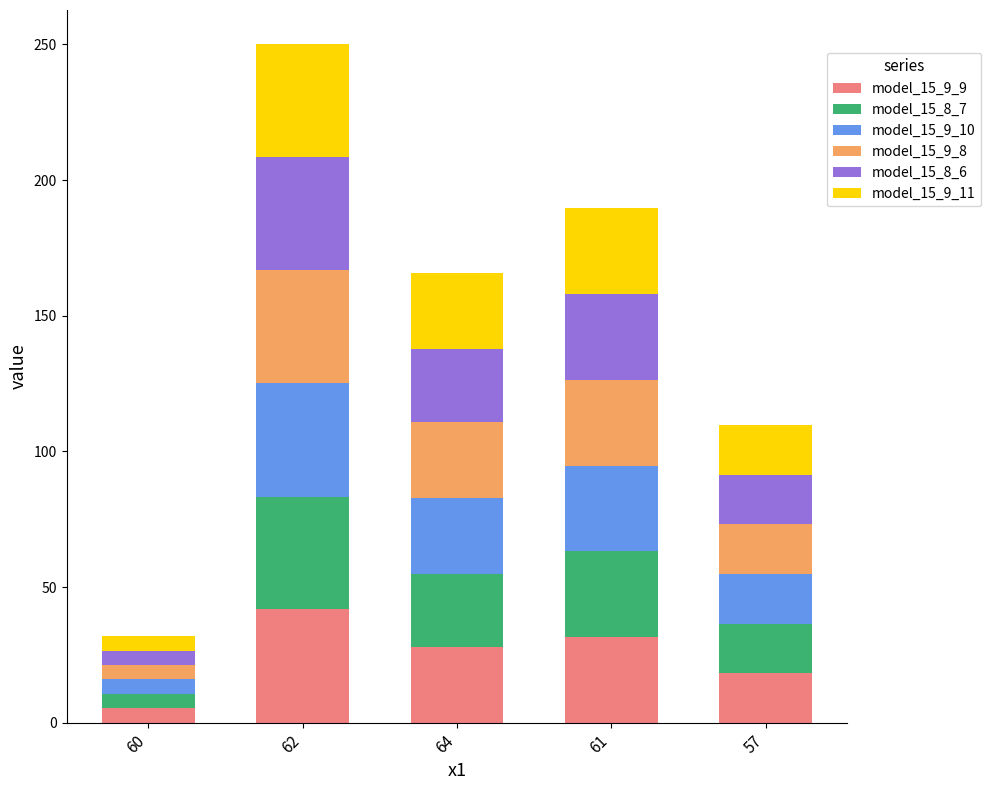

How many bars are there in total?

5